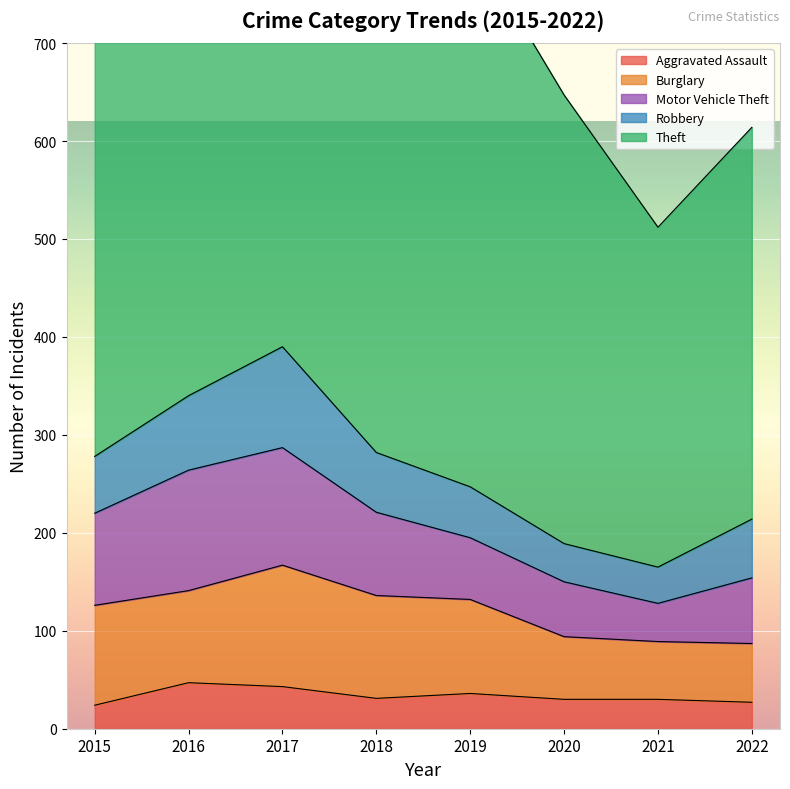

True or false: Robbery has more than 0 points higher than both neighbors.

True